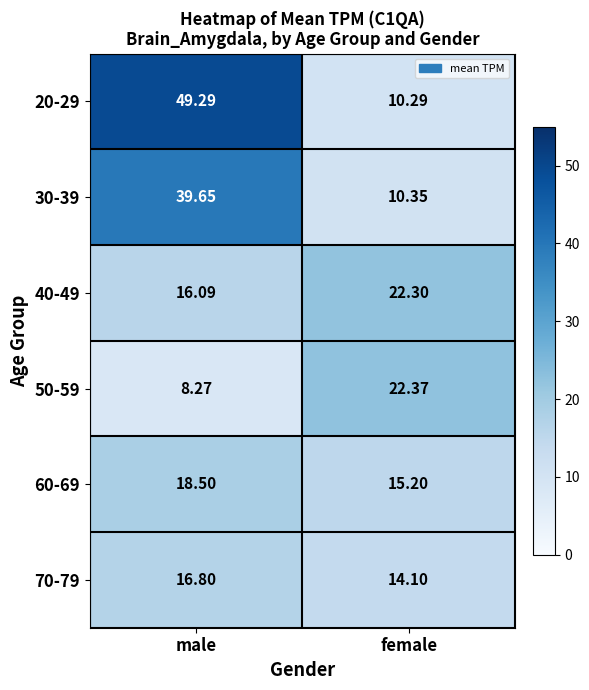

At which label does 60-69 first exceed 18?

male